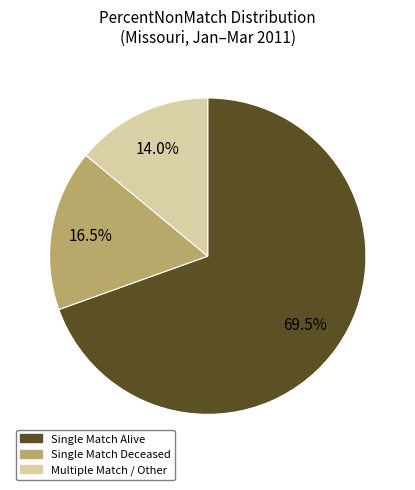

Which category has the smallest portion of the pie?

Multiple Match / Other